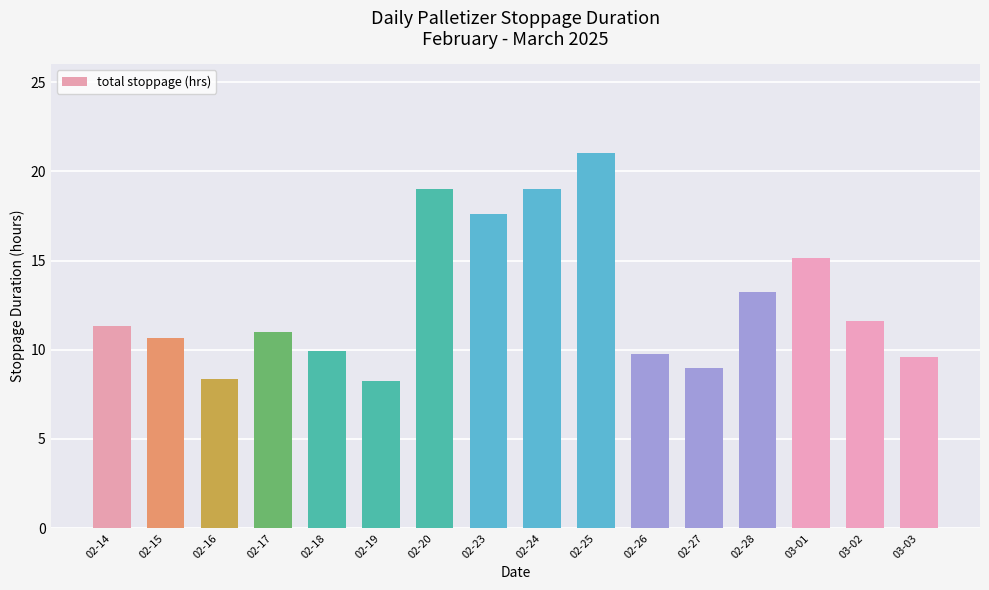

At which label does the data first exceed 11?

02-14